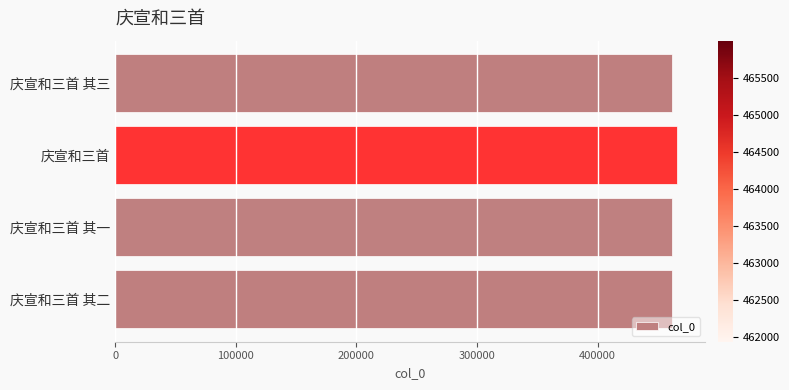

Does the chart contain stacked bars?

No